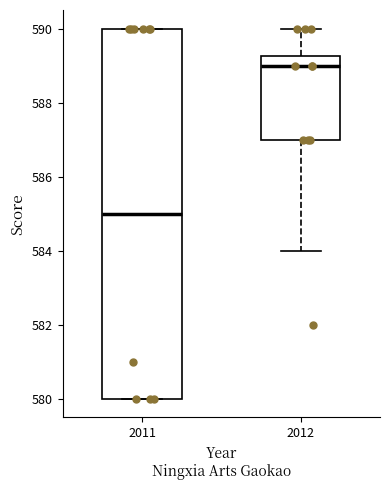

Reading left to right, read every box against the y-axis: the position of its median line, the range the box covers, and the ends of its whiskers. The values are not printed on the chart, so give them approximately, as read against the axis.

2011: median 585.0, box 580.0 to 590.0, whiskers 580.0 to 590.0
2012: median 589.0, box 587.0 to 589.2, whiskers 584.0 to 590.0